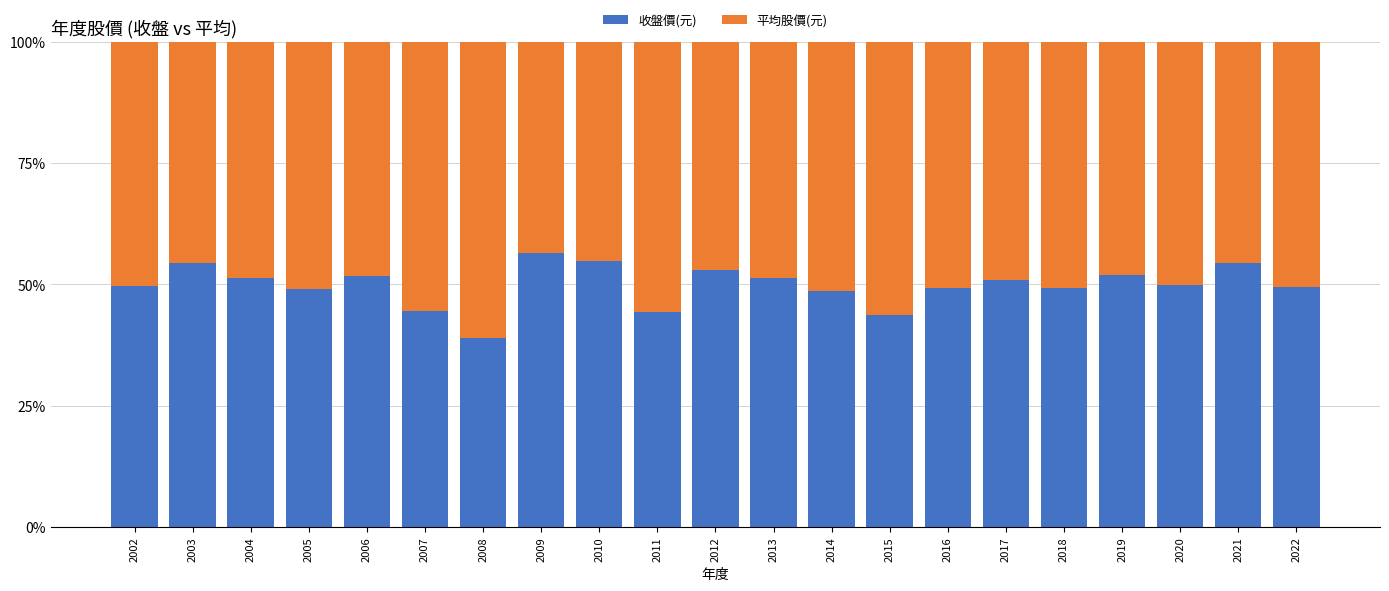

What is the average value of the 收盤價(元) series?

49.8